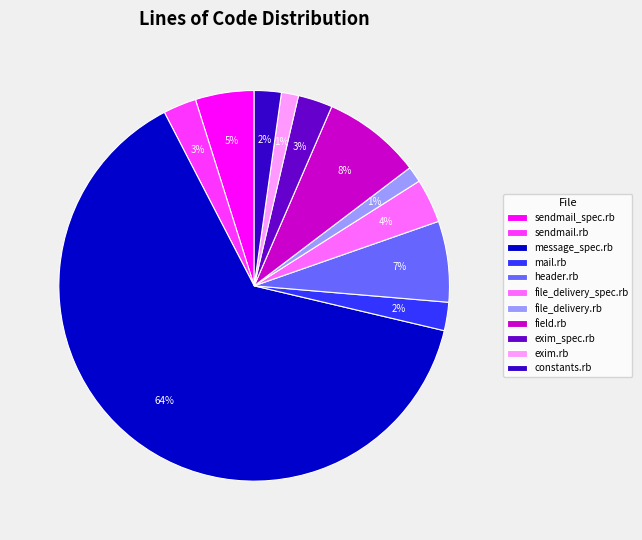

To the nearest percent, what is the average slice percentage?

9%